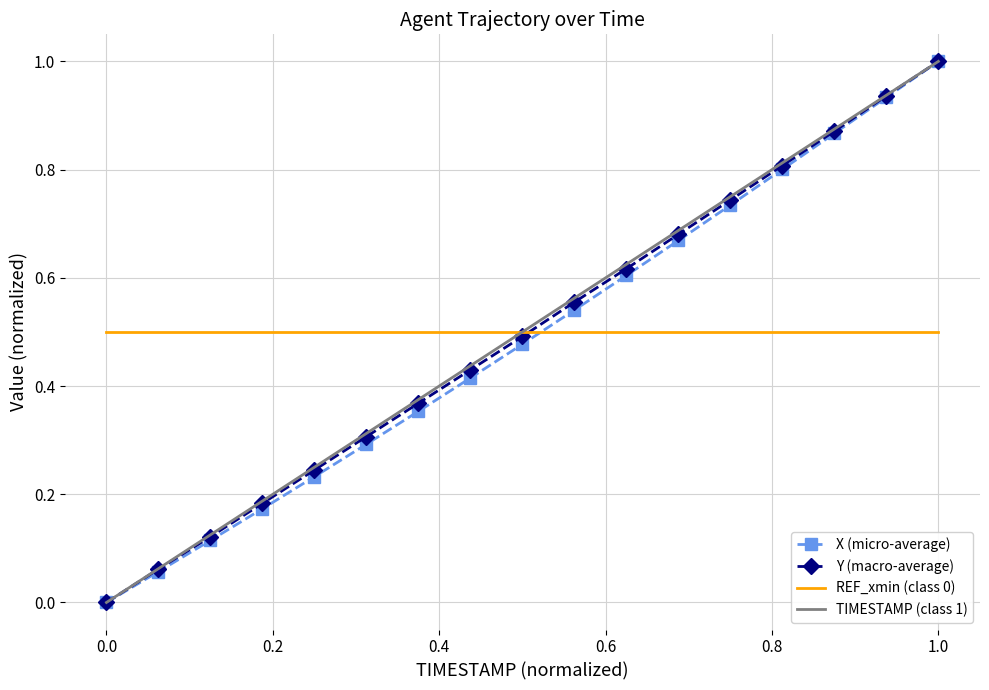

What is the maximum value shown in the chart?

1.0